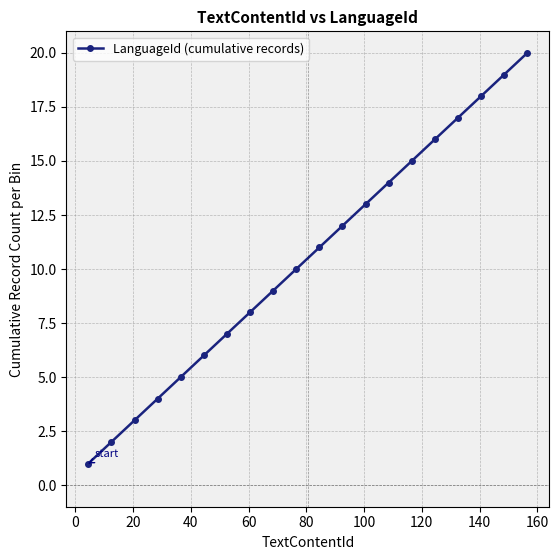

What is the maximum value shown in the chart?

20